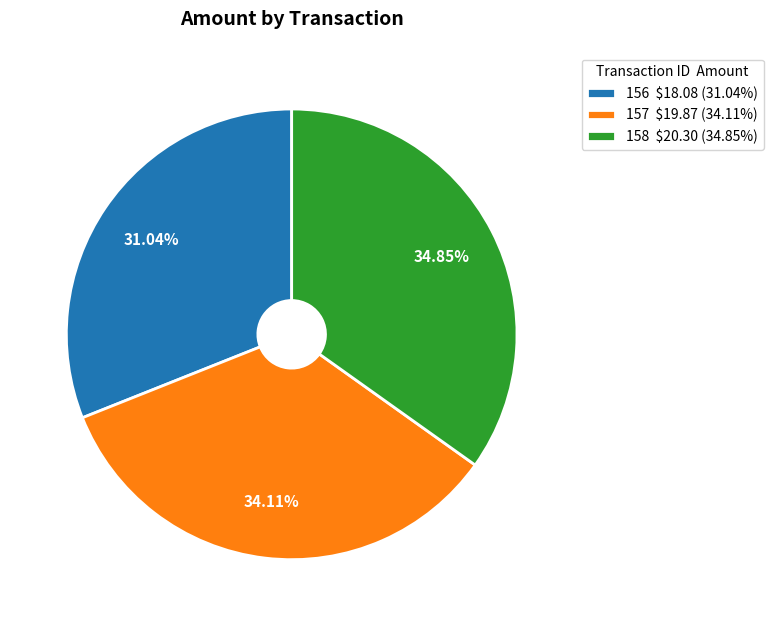

What portion of the pie excludes 158?

65.2%